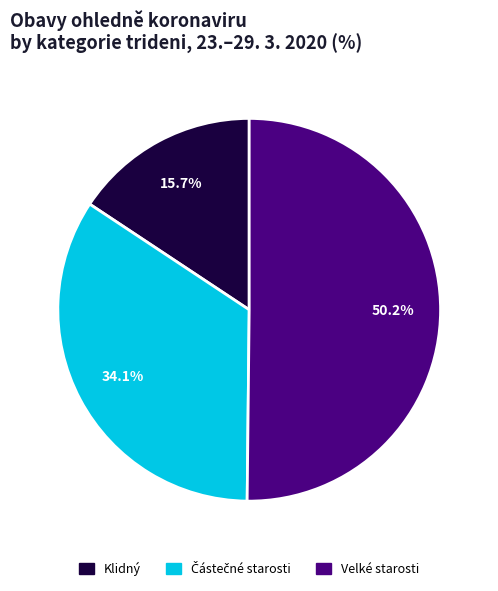

Which slice is the largest?

Velké starosti